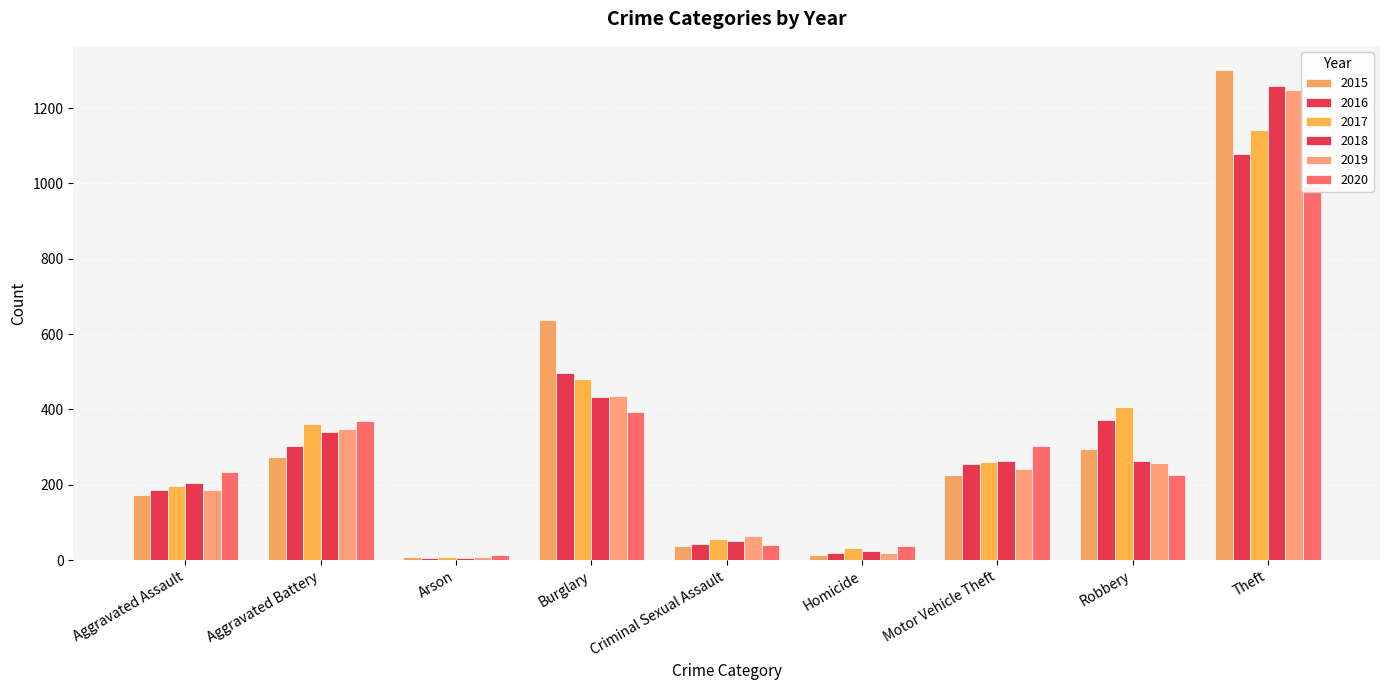

What is the spread (max minus min) of values at Homicide?

23